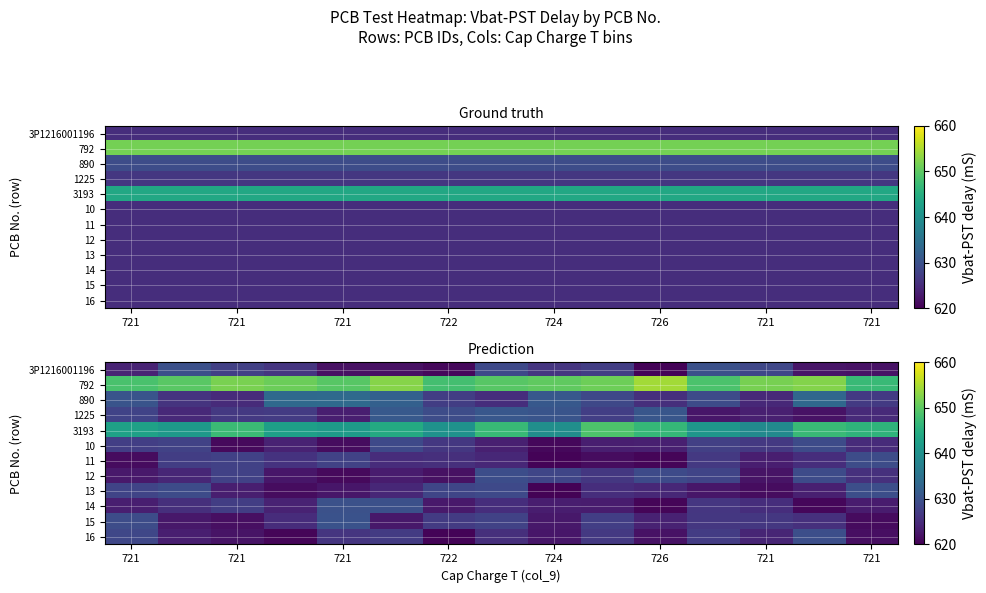

The 15 series shows 922.6 at 726. True or false?

False